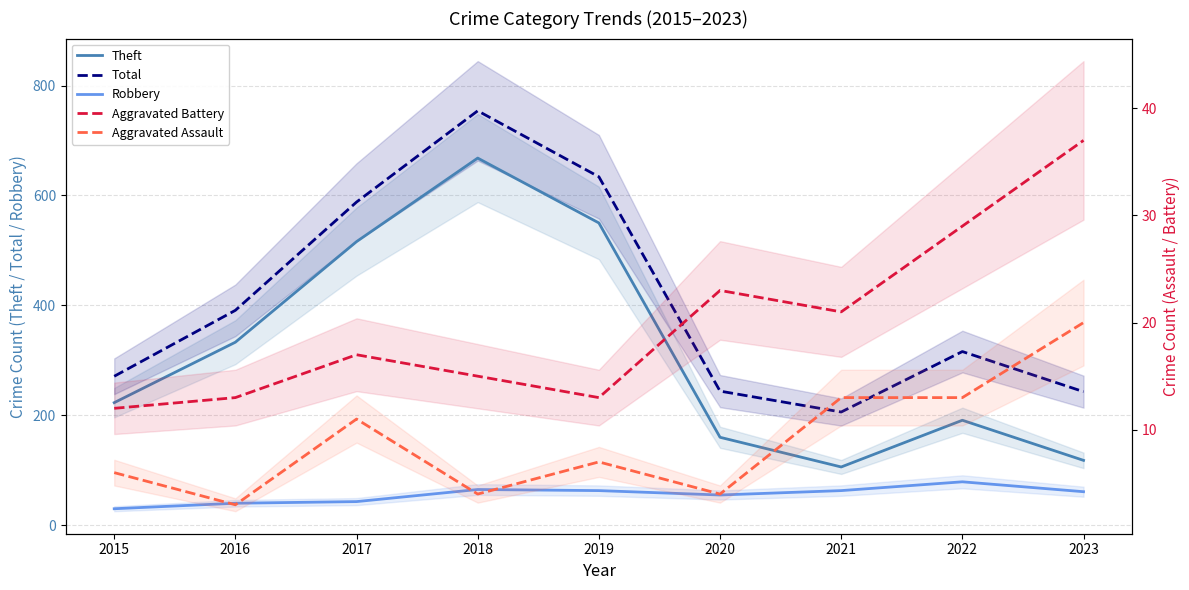

How many values in the Aggravated Assault series are below 7?

4